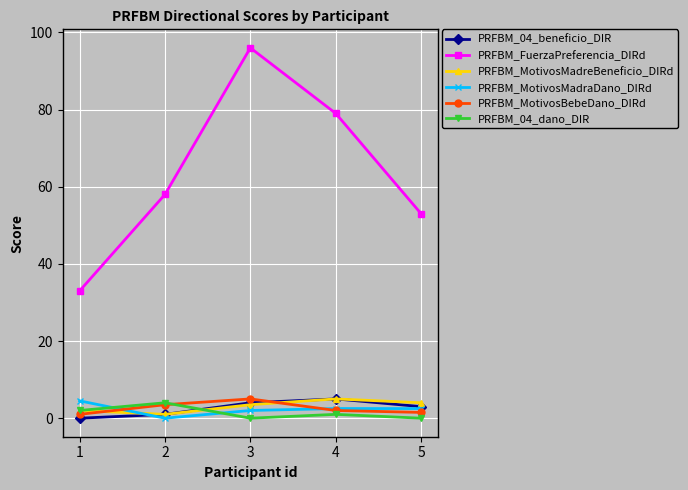

True or false: PRFBM_04_beneficio_DIR has more than 1 interior local peaks.

False